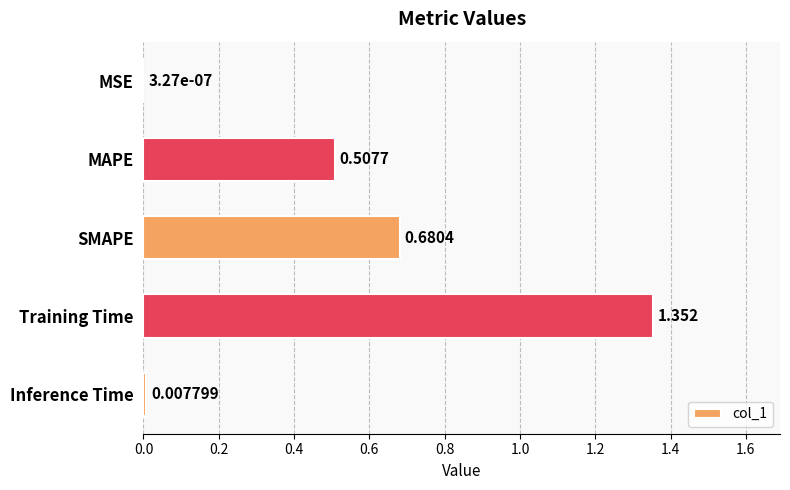

Where is the data nearest to the value 0?

MSE